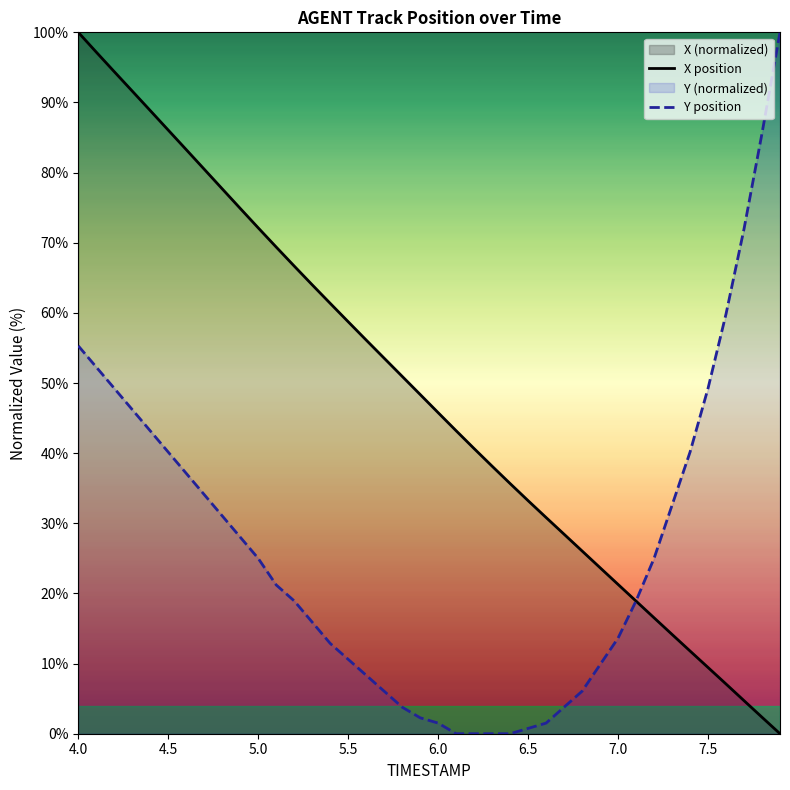

Which series has the largest total across all categories?

X position